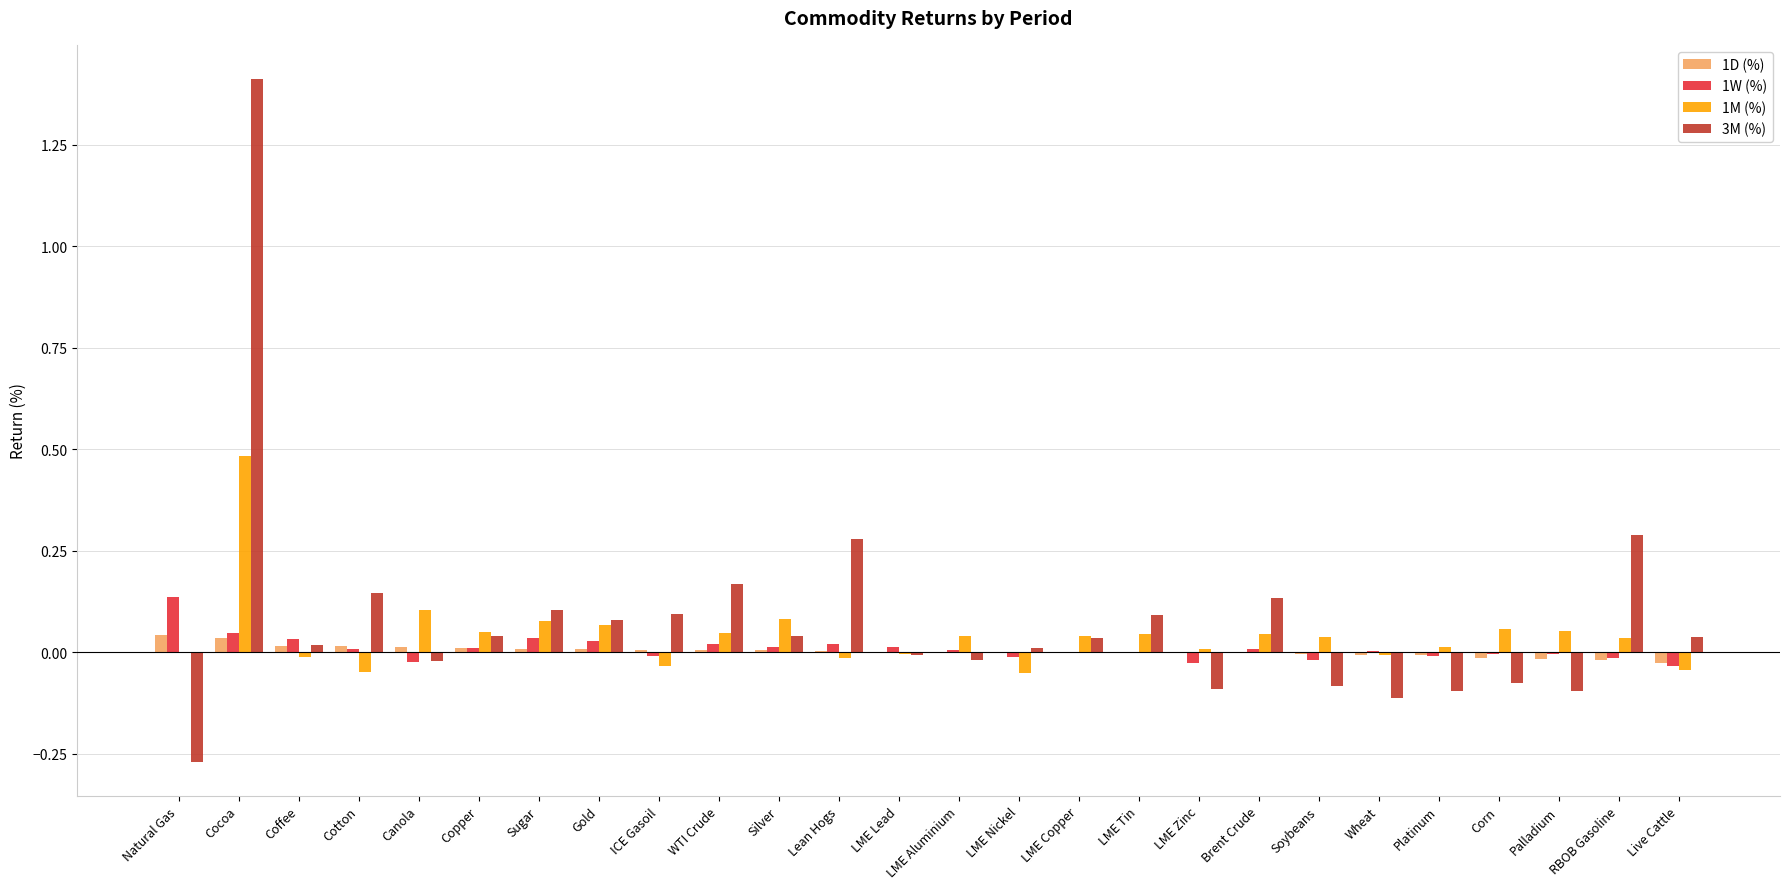

How many series are shown in this chart?

4